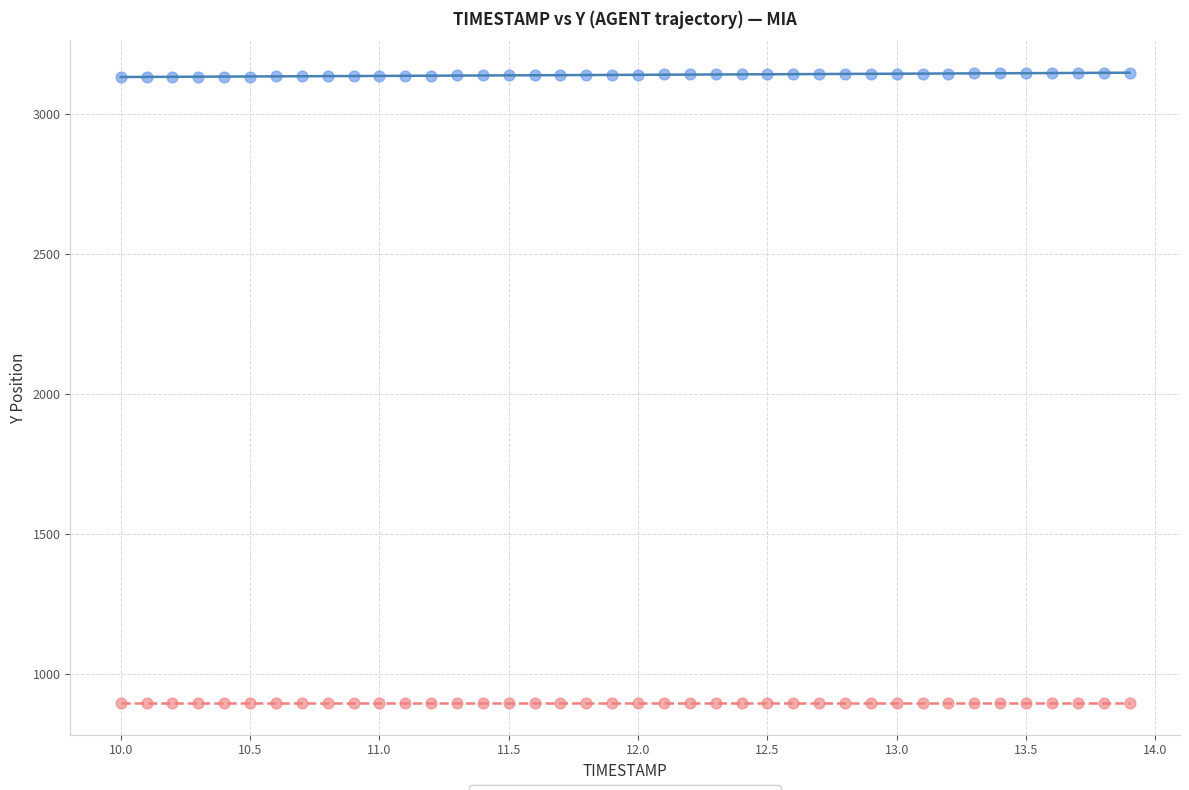

Which series reaches the minimum Y coordinate?

REF_xmin